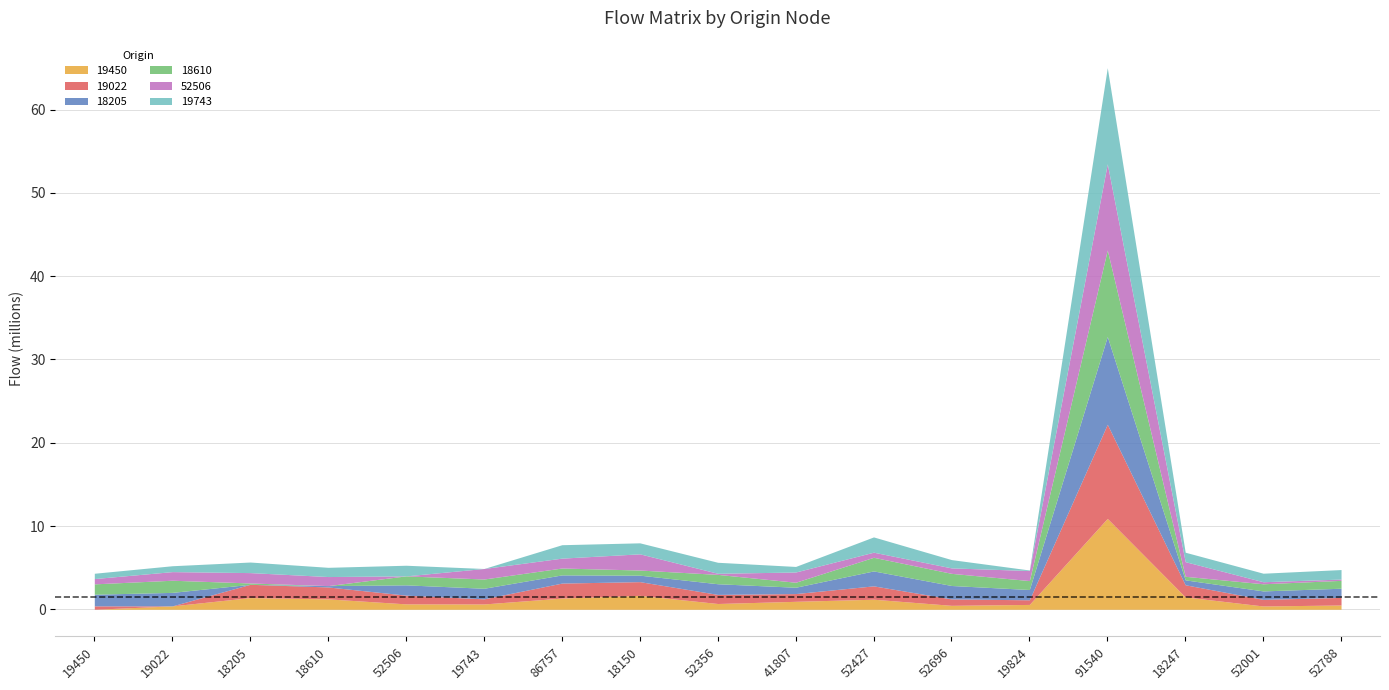

How many interior local peaks does the 52506 series have?

5